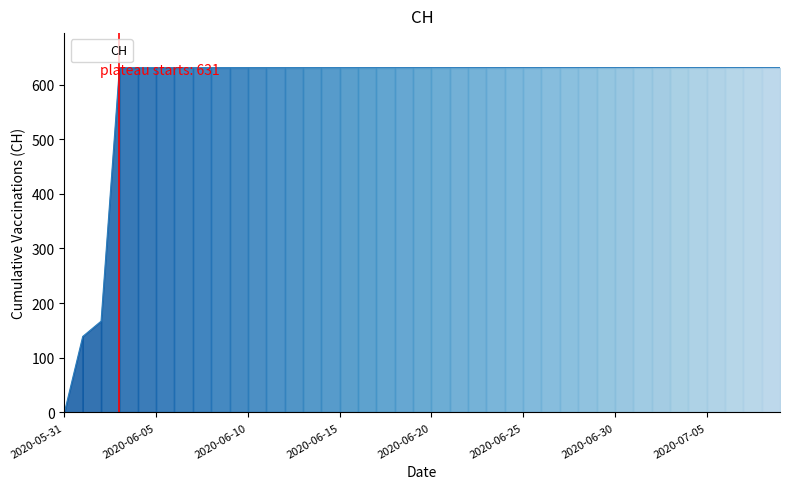

Reading left to right, transcribe all the data shown in this chart.

0	139	167	631	631	631	631	631	631	631	631	631	631	631	631	631	631	631	631	631	631	631	631	631	631	631	631	631	631	631	631	631	631	631	631	631	631	631	631	631